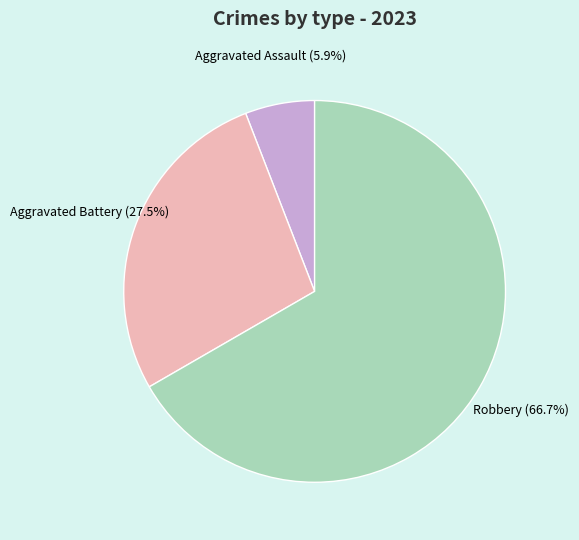

Is there a majority slice in this chart?

Yes